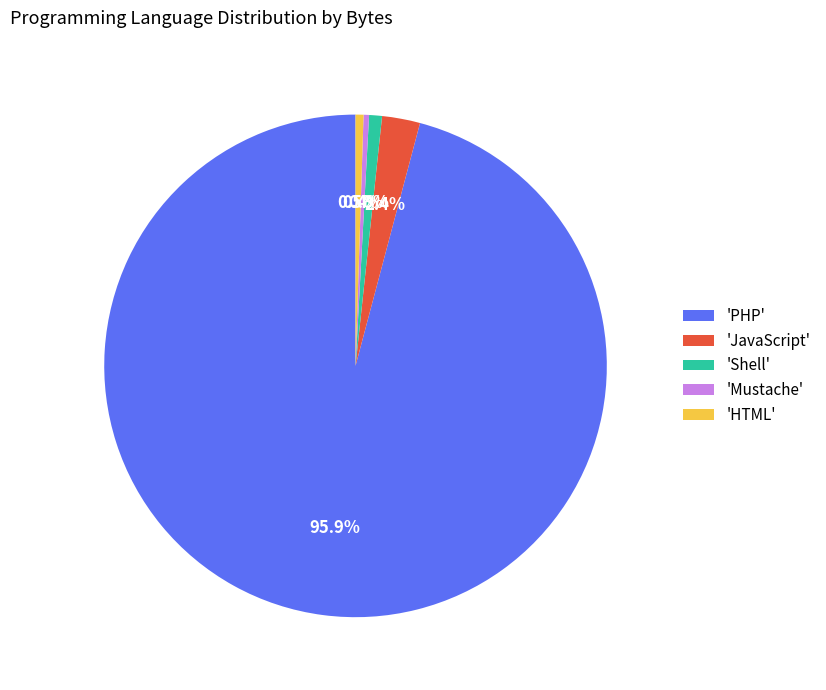

Is 'Shell' the majority of the pie?

No